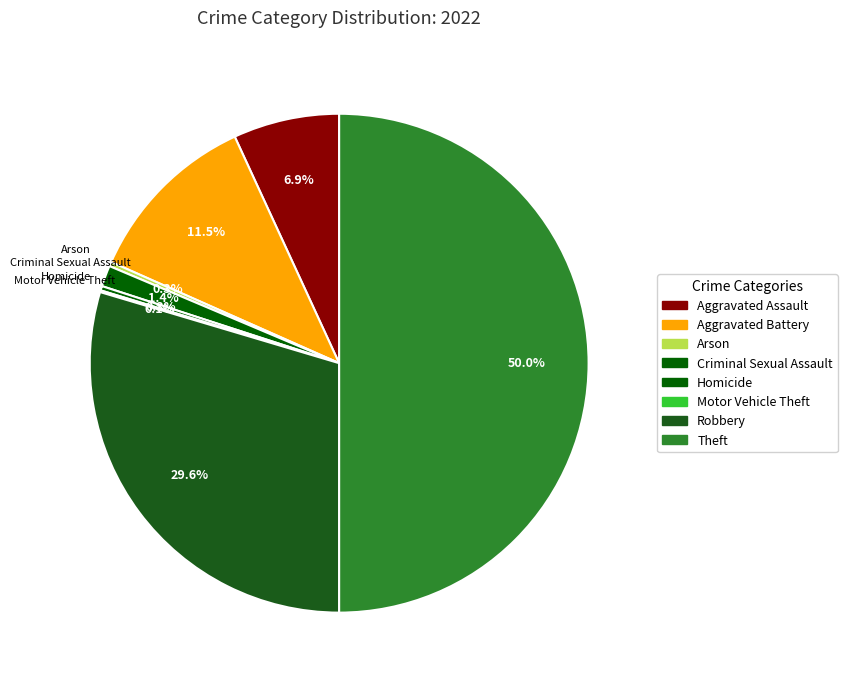

What is the largest slice in the pie chart?

Theft